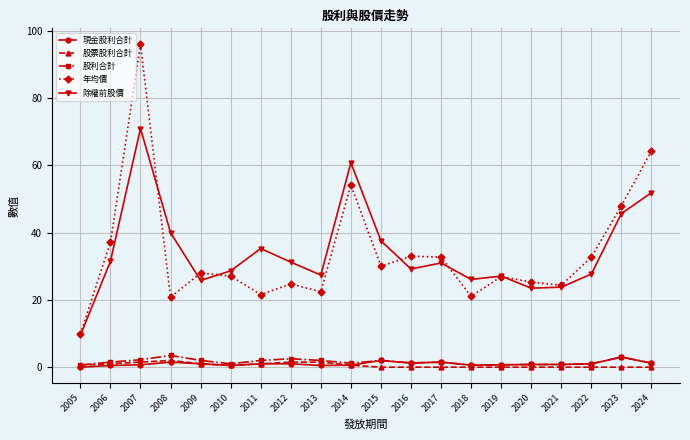

Is this an area chart (filled region under the line)?

No